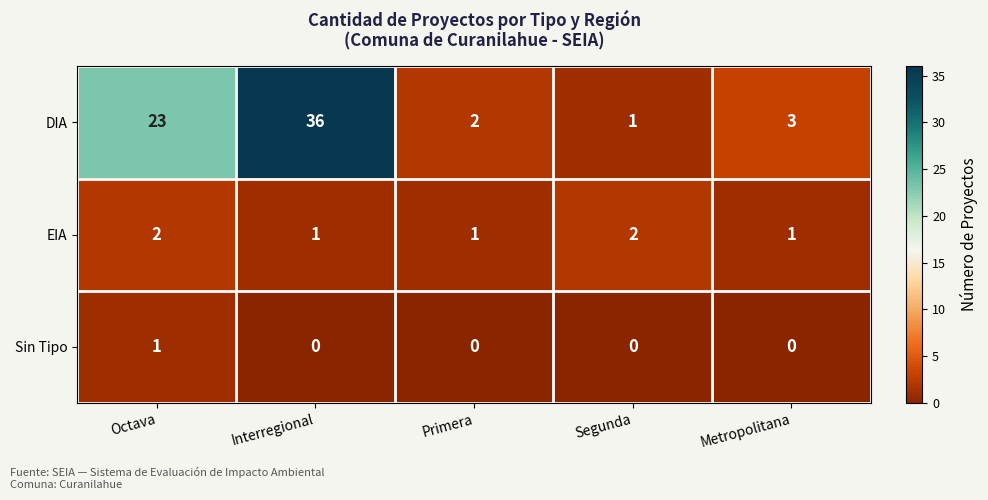

At which category is the sum across all series the highest?

Interregional